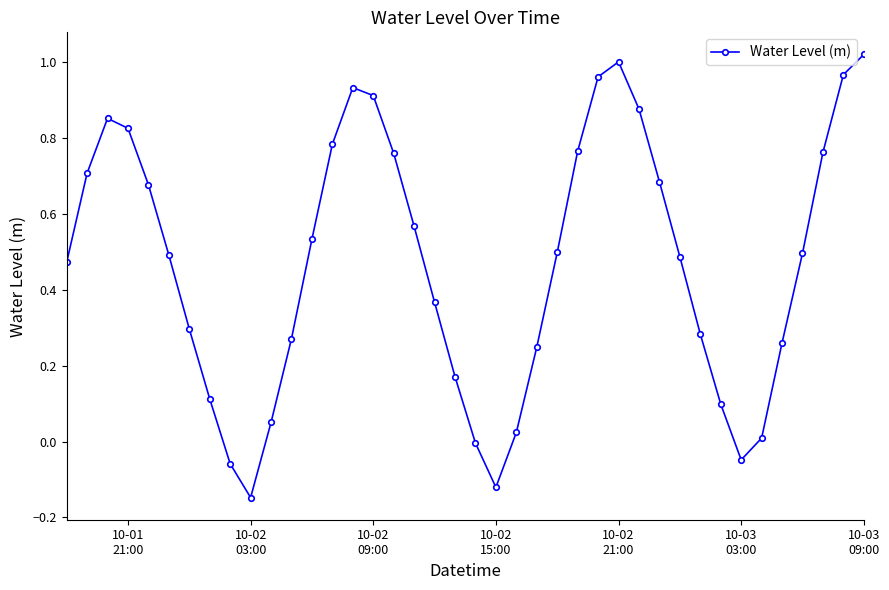

Does the chart have visible grid lines?

No